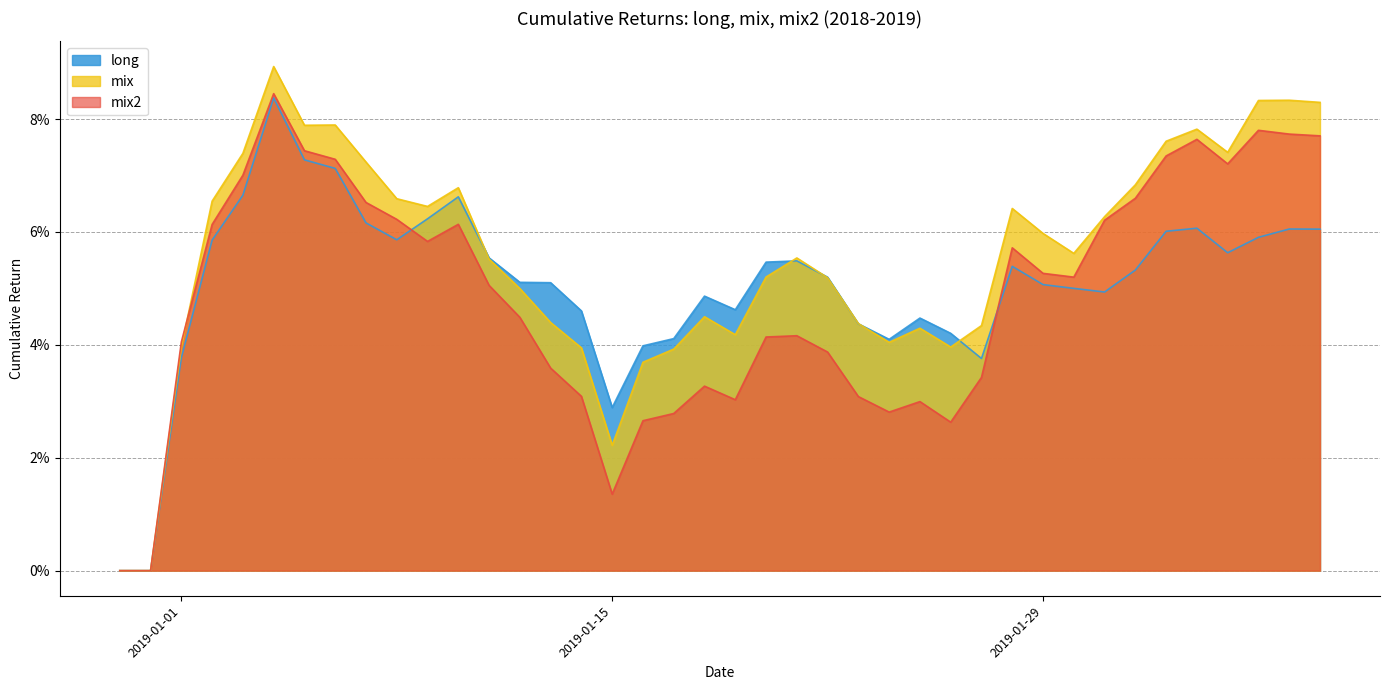

Reading left to right, what are all the values shown in this chart?

long: 2018-12-30=0.0	2018-12-31=0.0	2019-01-01=0.0	2019-01-02=0.1	2019-01-03=0.1	2019-01-04=0.1	2019-01-05=0.1	2019-01-06=0.1	2019-01-07=0.1	2019-01-08=0.1	2019-01-09=0.1	2019-01-10=0.1	2019-01-11=0.1	2019-01-12=0.1	2019-01-13=0.1	2019-01-14=0.0	2019-01-15=0.0	2019-01-16=0.0	2019-01-17=0.0	2019-01-18=0.0	2019-01-19=0.0	2019-01-20=0.1	2019-01-21=0.1	2019-01-22=0.1	2019-01-23=0.0	2019-01-24=0.0	2019-01-25=0.0	2019-01-26=0.0	2019-01-27=0.0	2019-01-28=0.1	2019-01-29=0.1	2019-01-30=0.1	2019-01-31=0.0	2019-02-01=0.1	2019-02-02=0.1	2019-02-03=0.1	2019-02-04=0.1	2019-02-05=0.1	2019-02-06=0.1	2019-02-07=0.1
mix: 2018-12-30=0.0	2018-12-31=0.0	2019-01-01=0.0	2019-01-02=0.1	2019-01-03=0.1	2019-01-04=0.1	2019-01-05=0.1	2019-01-06=0.1	2019-01-07=0.1	2019-01-08=0.1	2019-01-09=0.1	2019-01-10=0.1	2019-01-11=0.1	2019-01-12=0.0	2019-01-13=0.0	2019-01-14=0.0	2019-01-15=0.0	2019-01-16=0.0	2019-01-17=0.0	2019-01-18=0.0	2019-01-19=0.0	2019-01-20=0.1	2019-01-21=0.1	2019-01-22=0.1	2019-01-23=0.0	2019-01-24=0.0	2019-01-25=0.0	2019-01-26=0.0	2019-01-27=0.0	2019-01-28=0.1	2019-01-29=0.1	2019-01-30=0.1	2019-01-31=0.1	2019-02-01=0.1	2019-02-02=0.1	2019-02-03=0.1	2019-02-04=0.1	2019-02-05=0.1	2019-02-06=0.1	2019-02-07=0.1
mix2: 2018-12-30=0.0	2018-12-31=0.0	2019-01-01=0.0	2019-01-02=0.1	2019-01-03=0.1	2019-01-04=0.1	2019-01-05=0.1	2019-01-06=0.1	2019-01-07=0.1	2019-01-08=0.1	2019-01-09=0.1	2019-01-10=0.1	2019-01-11=0.1	2019-01-12=0.0	2019-01-13=0.0	2019-01-14=0.0	2019-01-15=0.0	2019-01-16=0.0	2019-01-17=0.0	2019-01-18=0.0	2019-01-19=0.0	2019-01-20=0.0	2019-01-21=0.0	2019-01-22=0.0	2019-01-23=0.0	2019-01-24=0.0	2019-01-25=0.0	2019-01-26=0.0	2019-01-27=0.0	2019-01-28=0.1	2019-01-29=0.1	2019-01-30=0.1	2019-01-31=0.1	2019-02-01=0.1	2019-02-02=0.1	2019-02-03=0.1	2019-02-04=0.1	2019-02-05=0.1	2019-02-06=0.1	2019-02-07=0.1